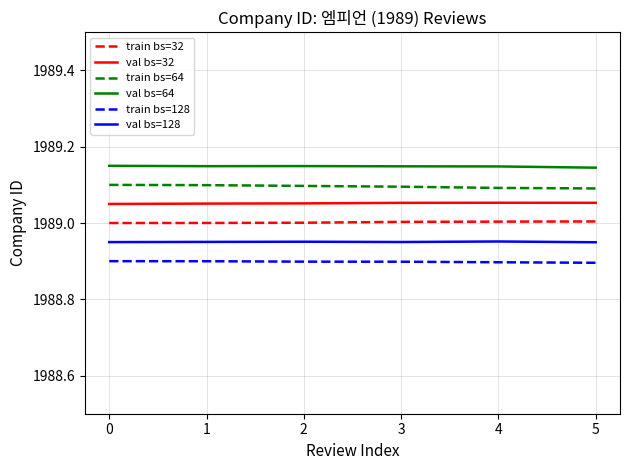

True or false: val bs=64 has a value of 1989.1 at 3.

True